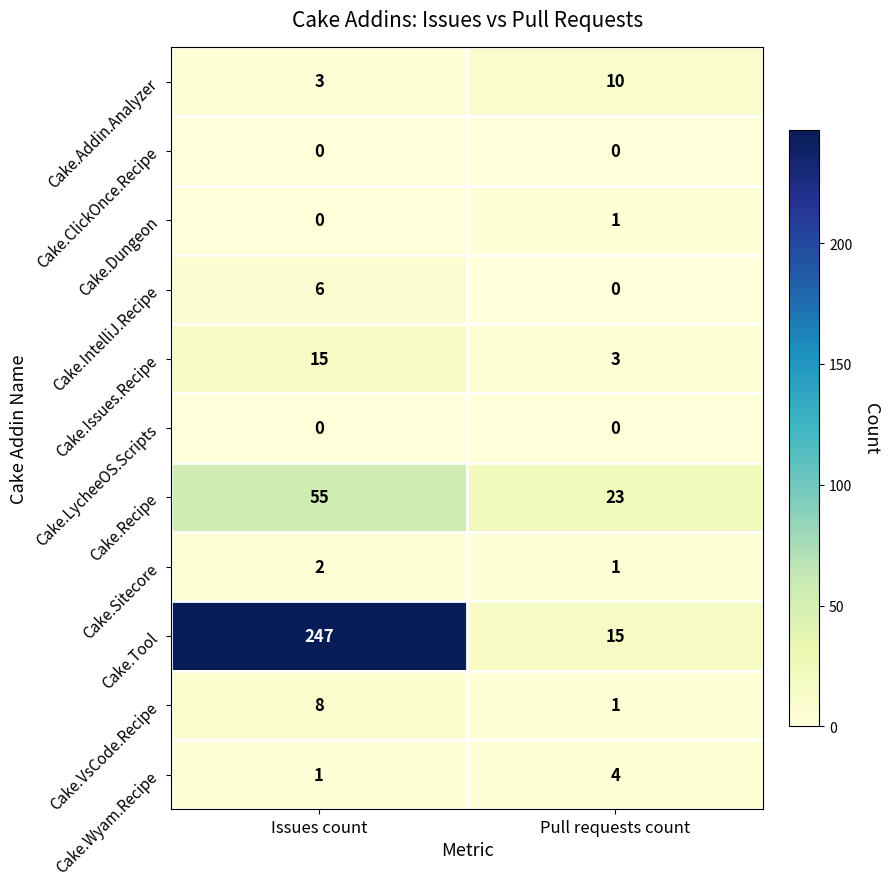

True or false: Cake.IntelliJ.Recipe has a value of 2 at Pull requests count.

False